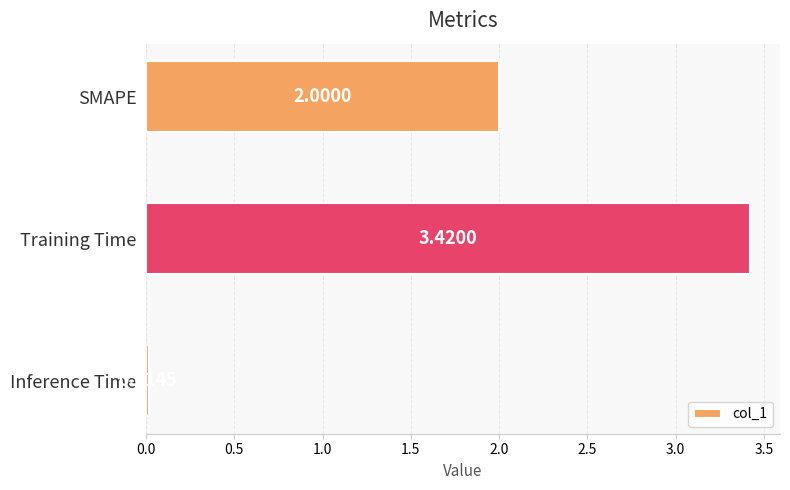

What is the change in value from Training Time to Inference Time?

-3.4